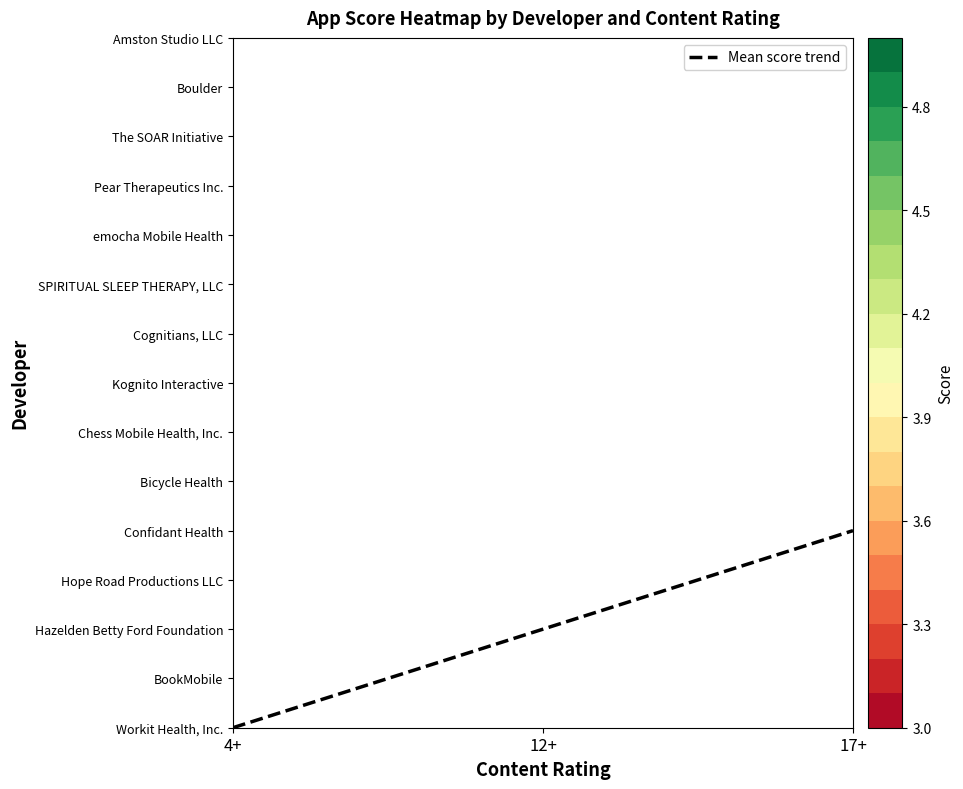

How many values are above zero?

2